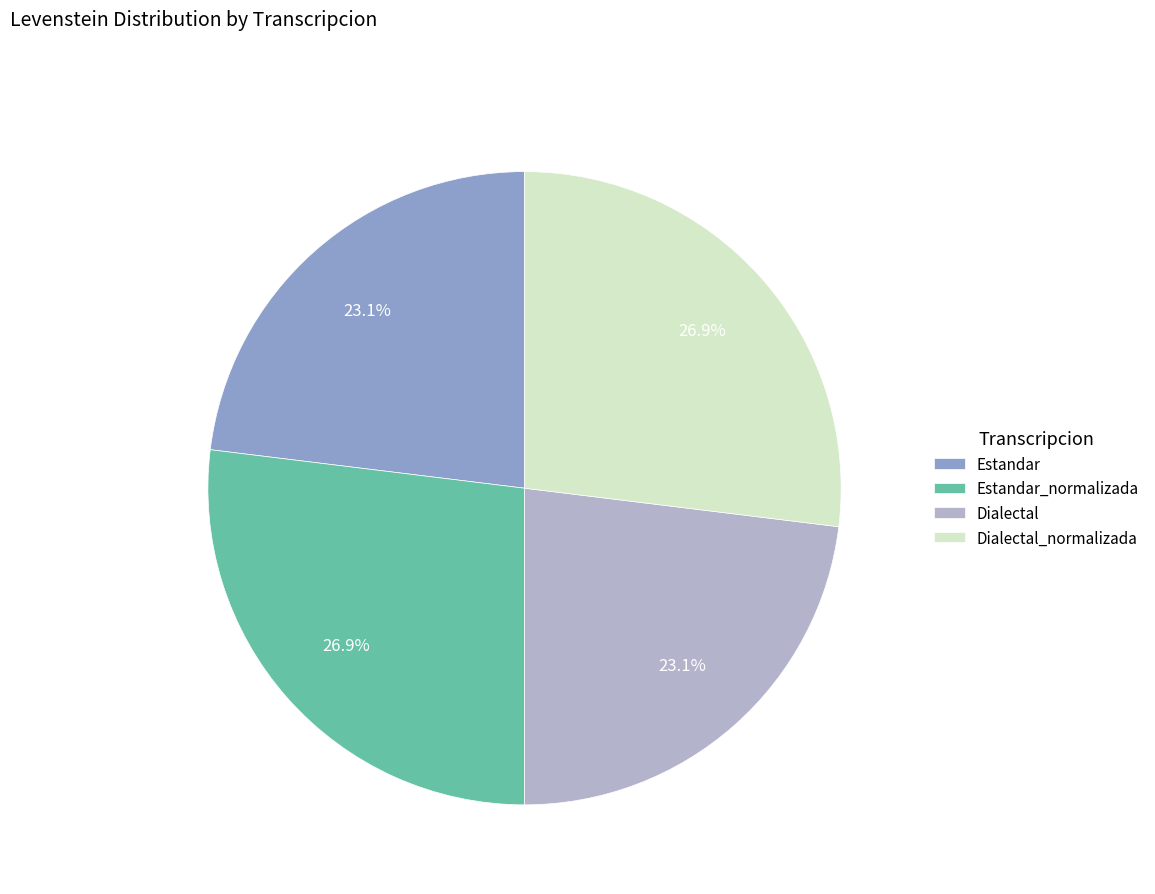

How many segments does this pie chart have?

4